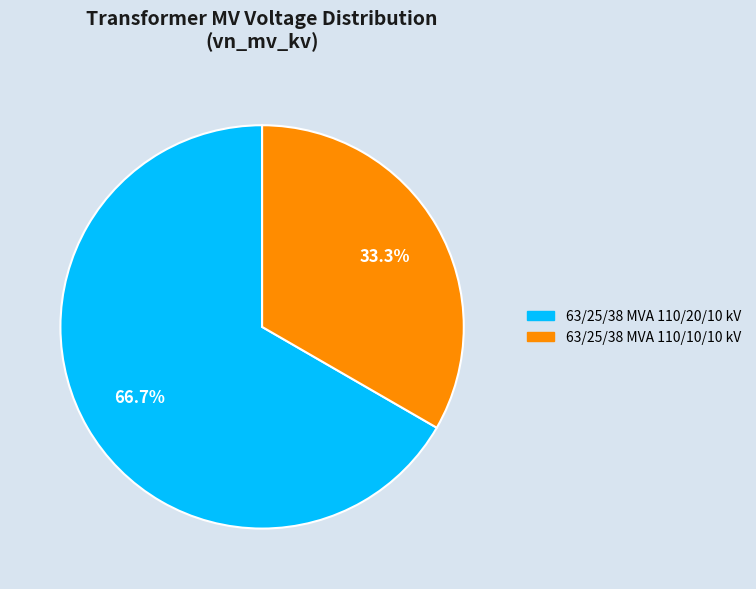

What is the majority slice?

63/25/38 MVA 110/20/10 kV